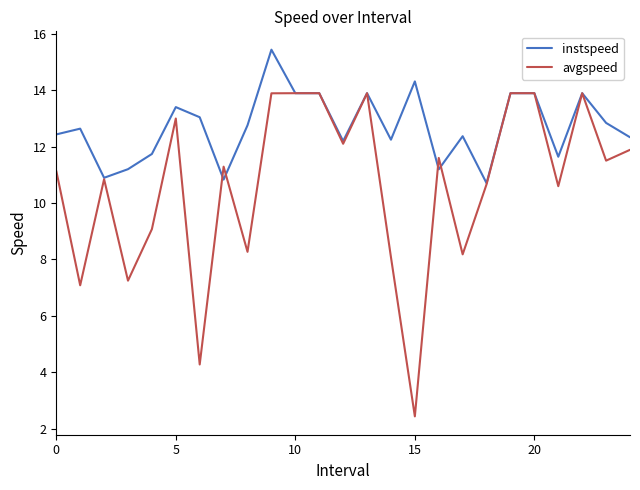

List the series in order of their peak value, highest first.

instspeed, avgspeed